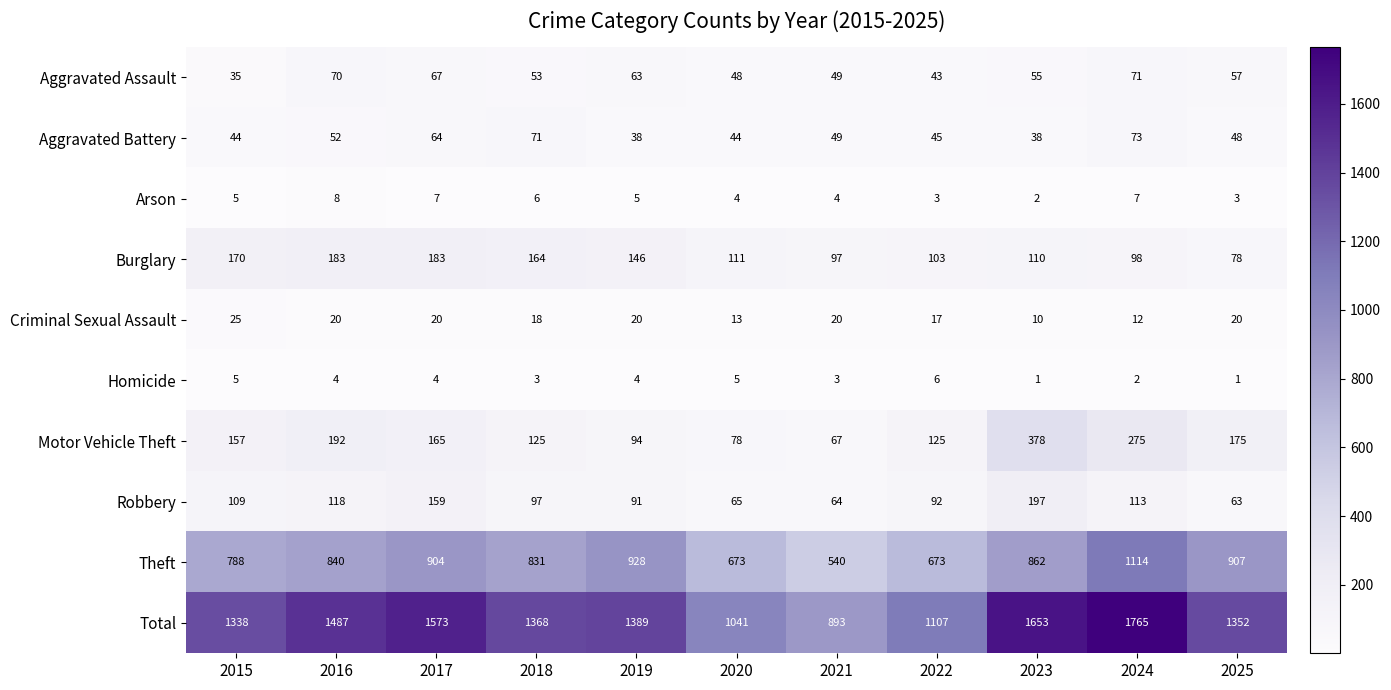

Count the number of categories in the chart.

11